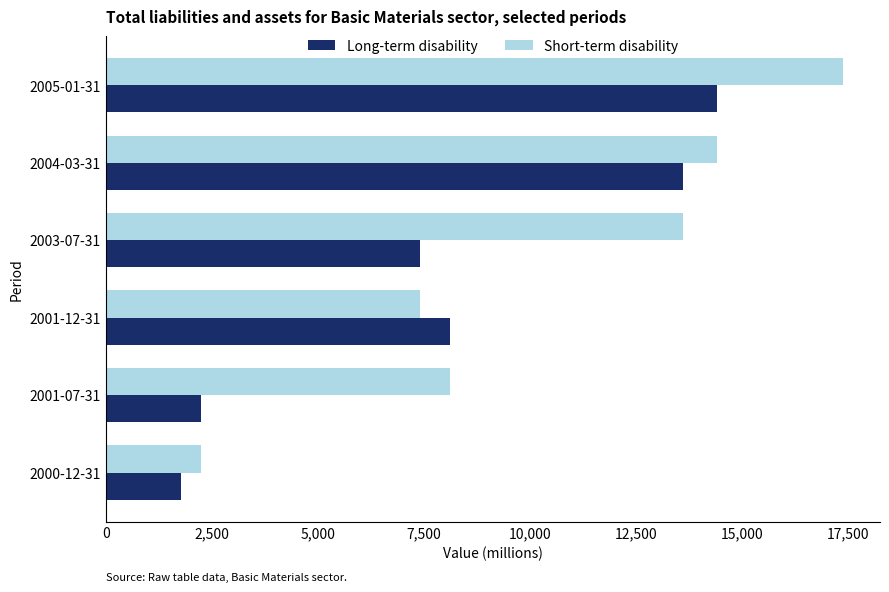

At which category is the sum across all series the highest?

2005-01-31